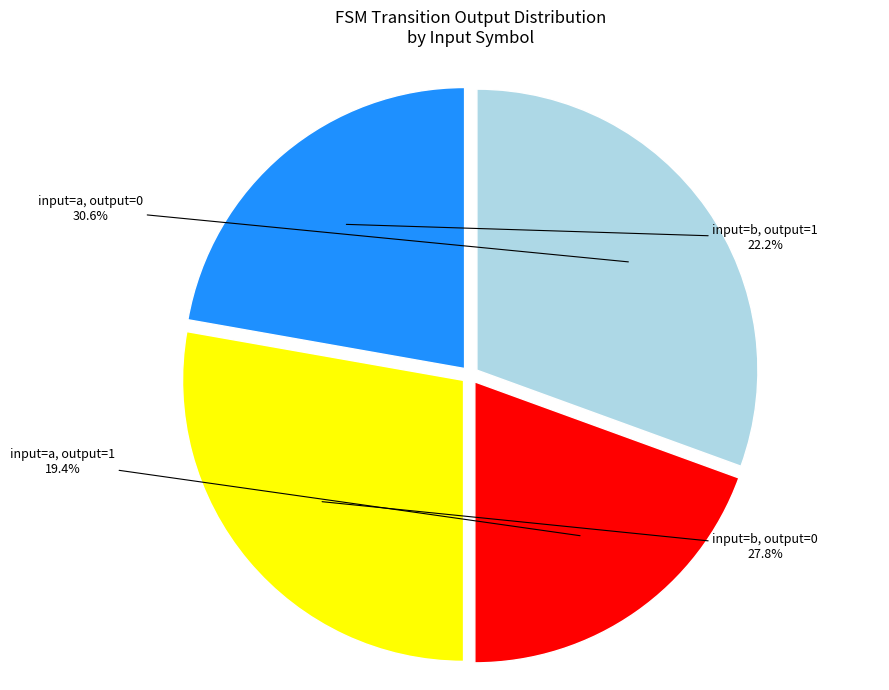

Between input=b, output=1 and input=b, output=0, which is larger?

input=b, output=0